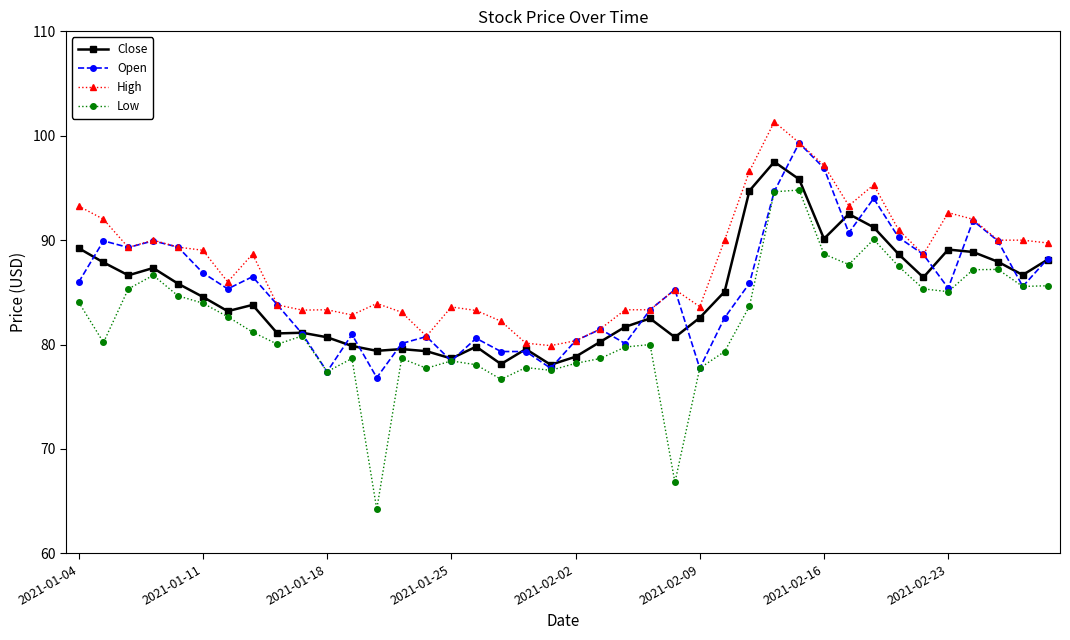

Which series has the largest total across all categories?

High